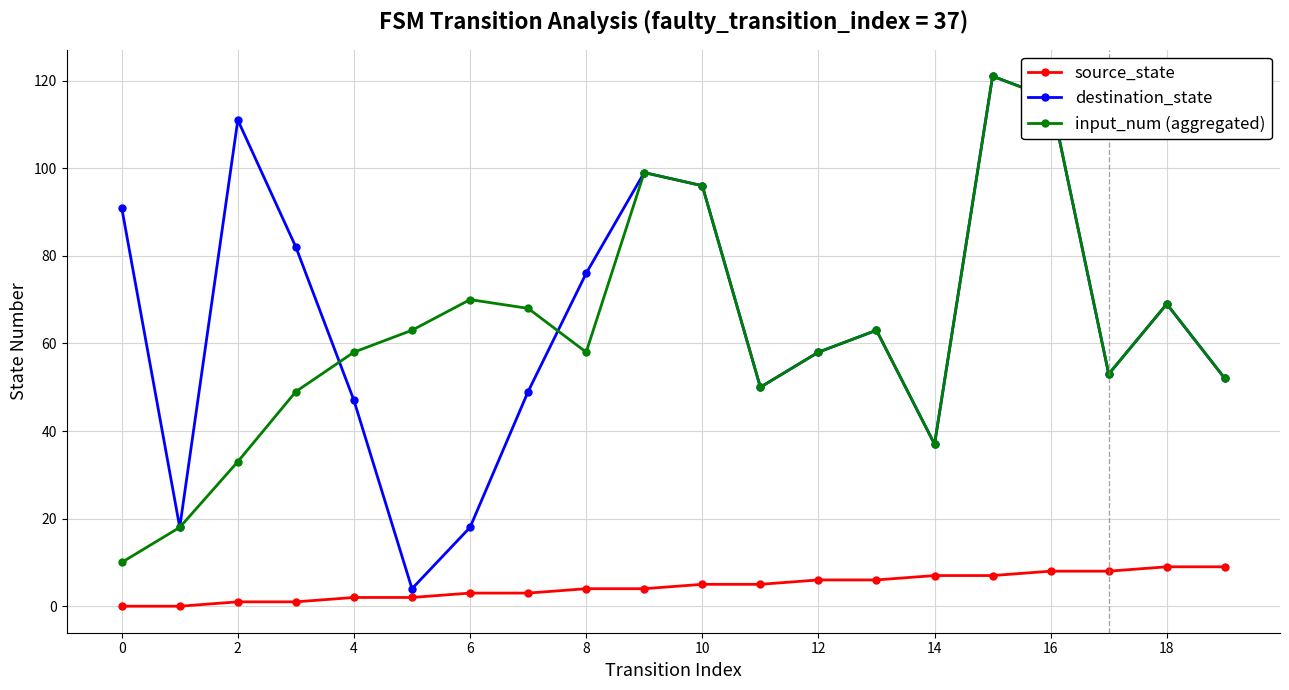

Does the chart display data point markers on the line(s)?

Yes